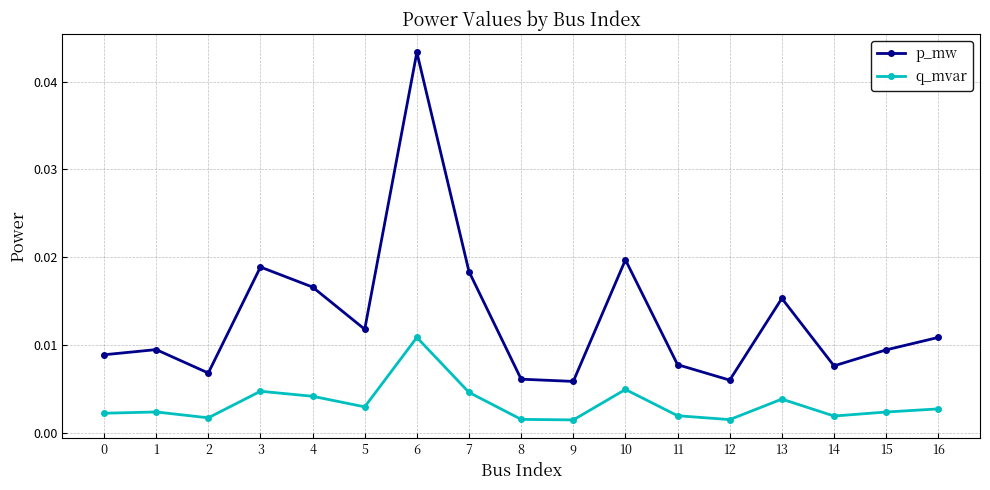

At which category is the sum across all series the highest?

6